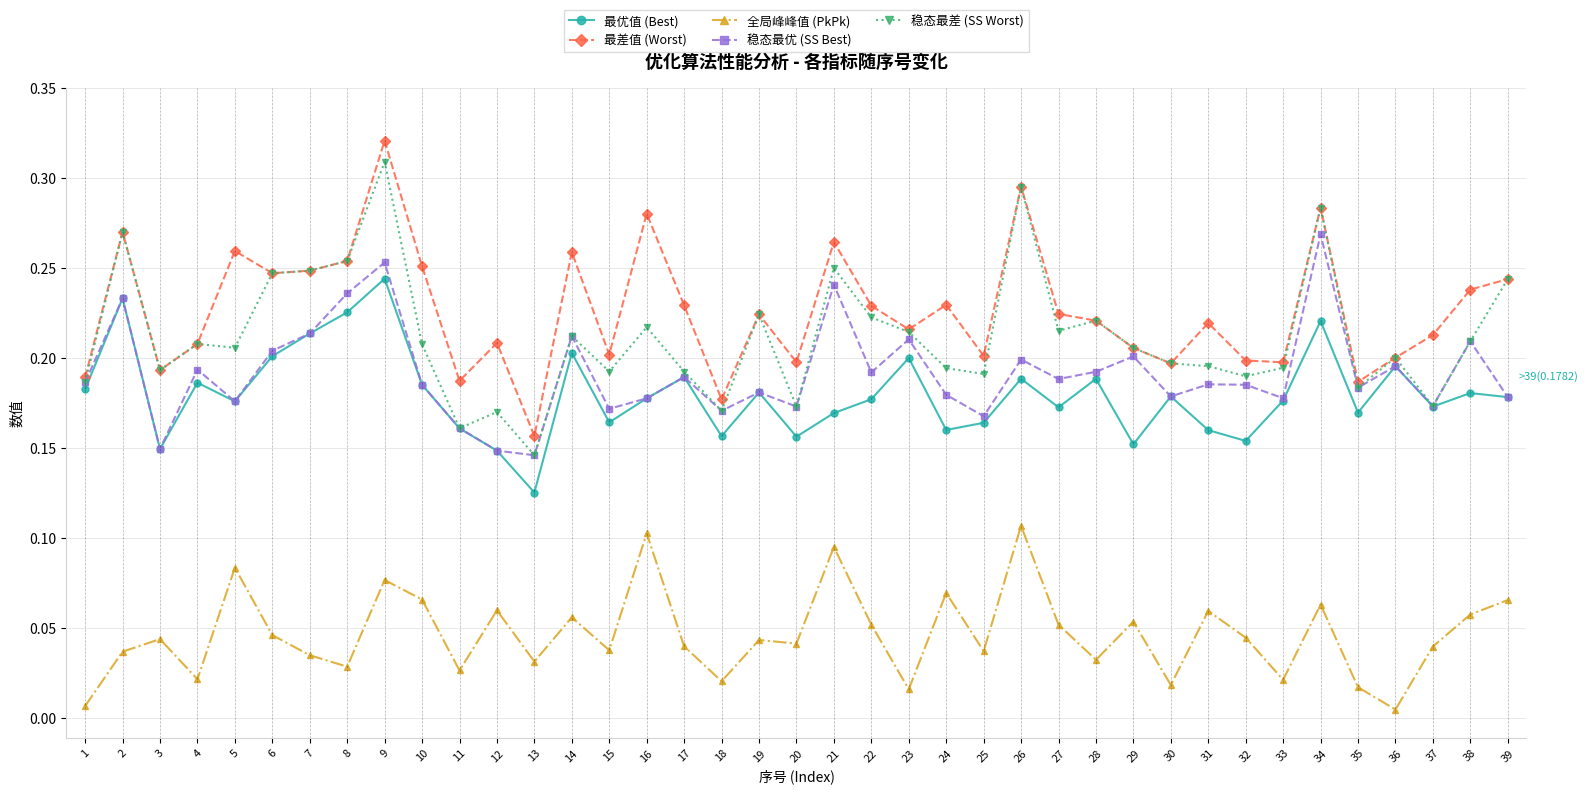

Which series changed the most between 16 and 24?

最差值 (Worst)